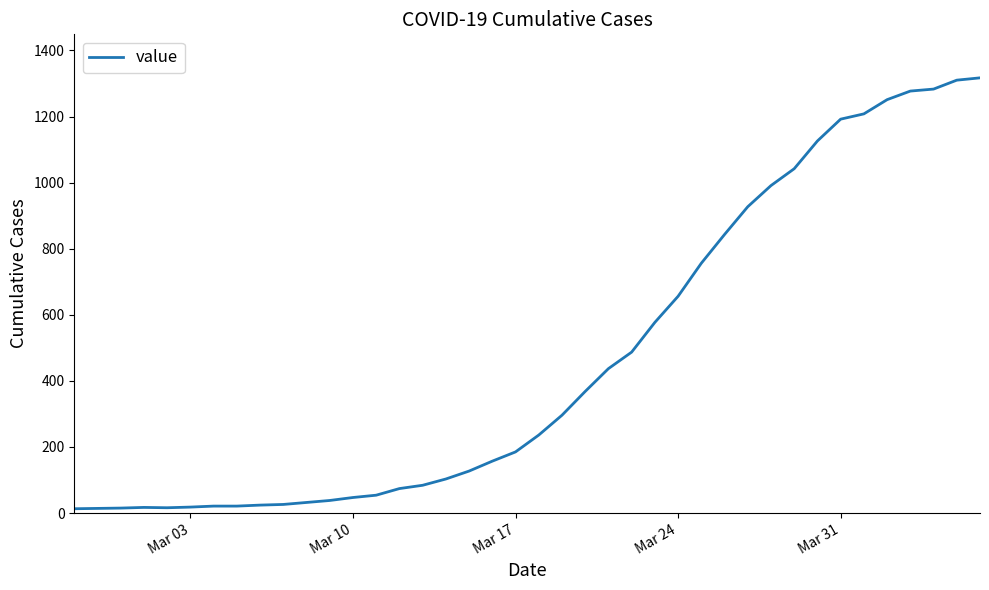

How many categories are shown in the chart?

40